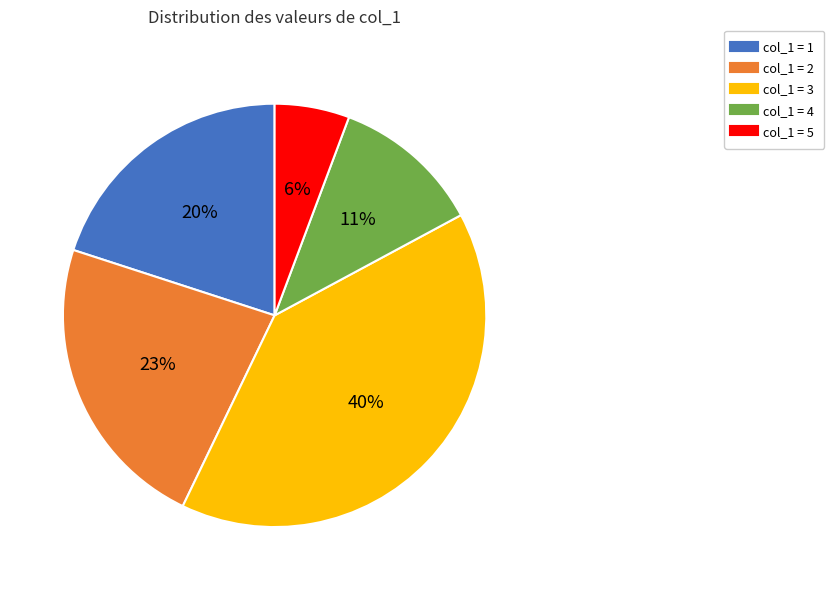

Does any single category account for the majority?

No